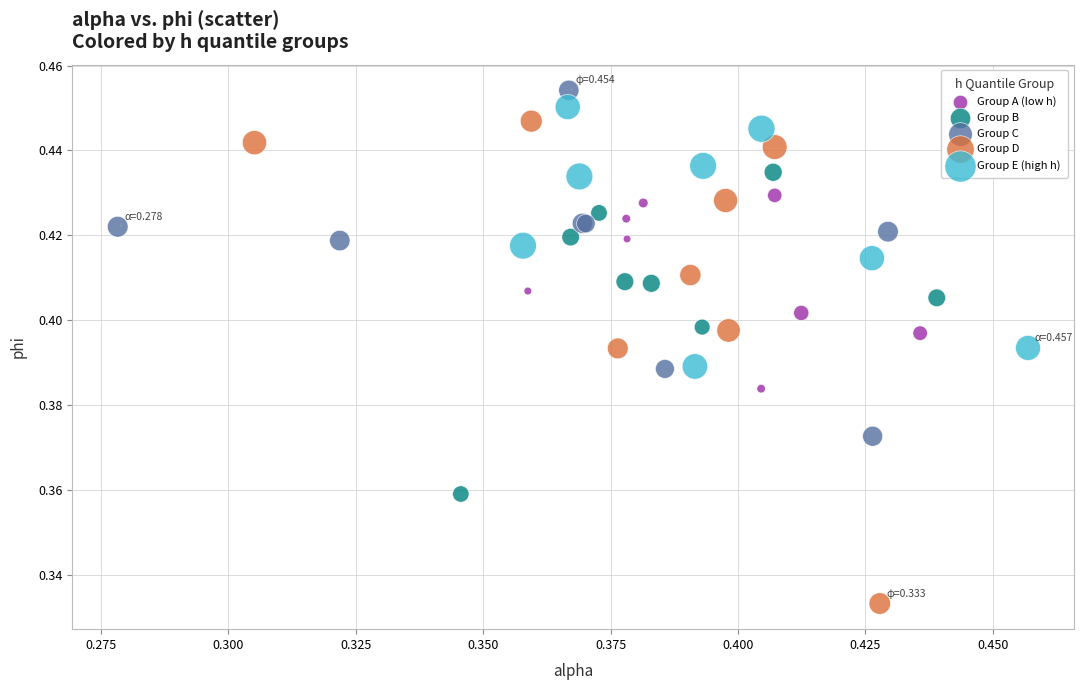

Which series reaches the minimum Y coordinate?

Group D